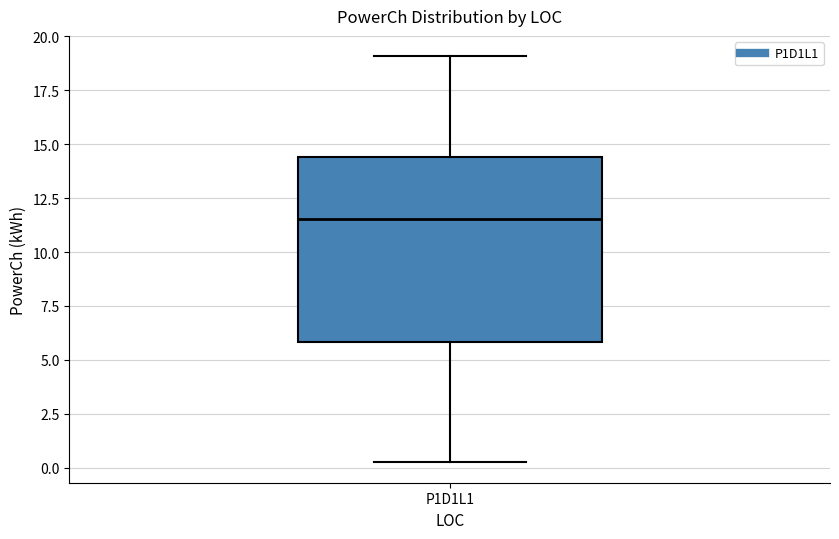

Where is the lower edge of the box for P1D1L1 on the y-axis? The values are not printed on the chart, so give them approximately, as read against the axis.

6.0